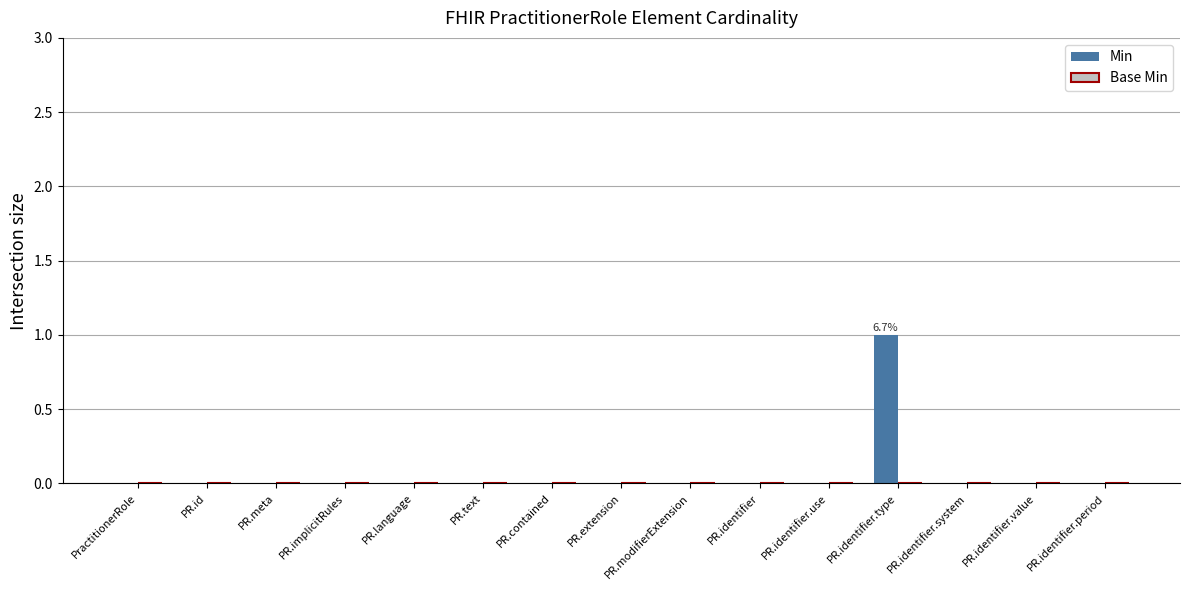

What is the change in value from PR.implicitRules to PR.identifier.type?

+1